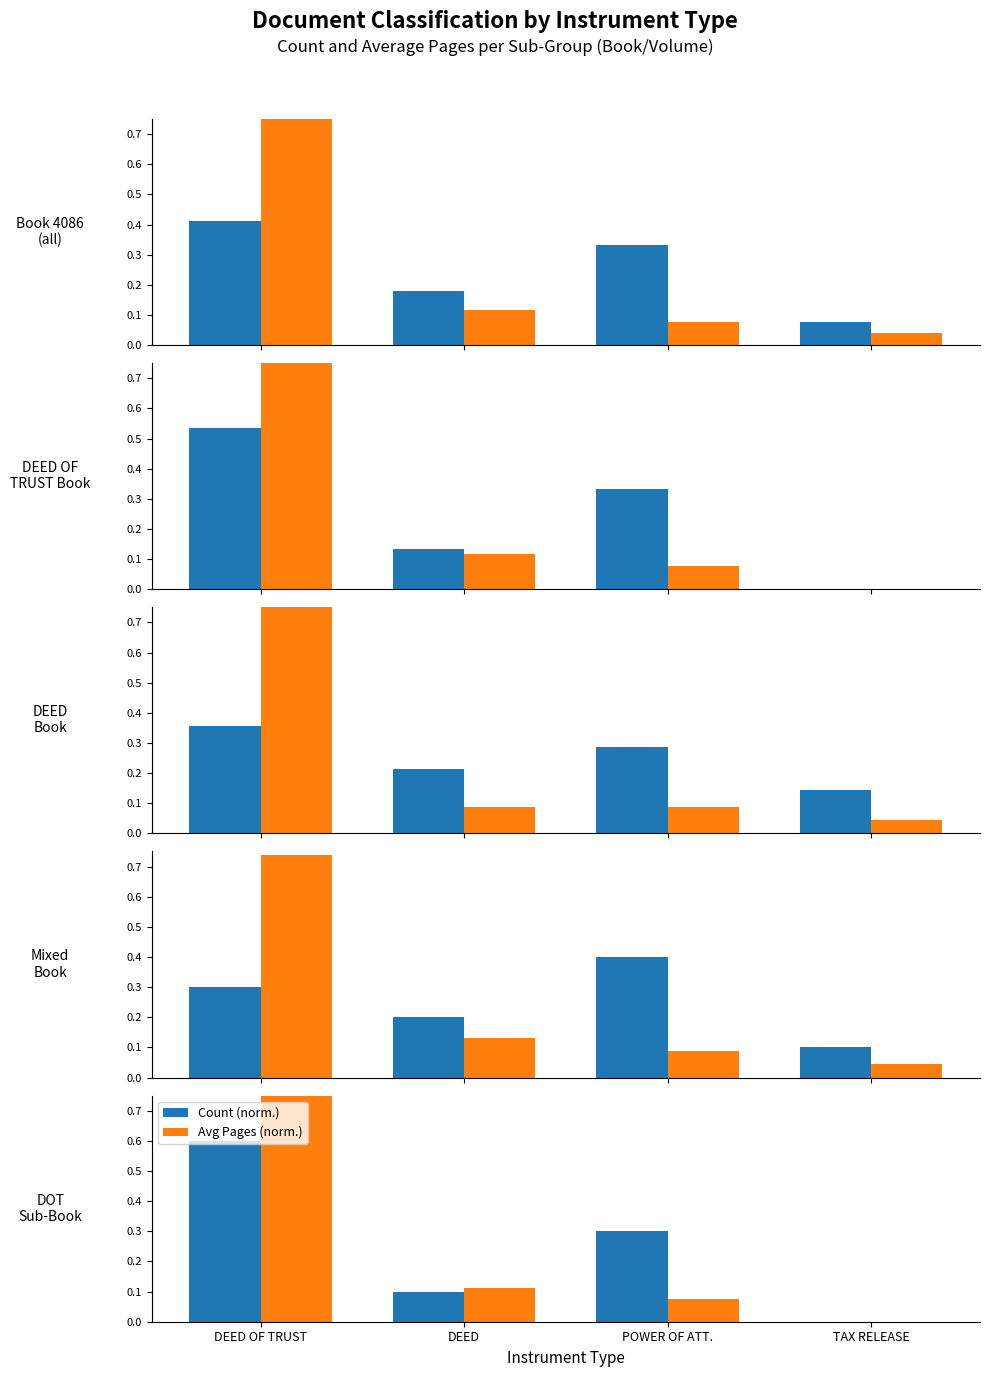

What is the total value across all series at DEED OF TRUST?

1.4